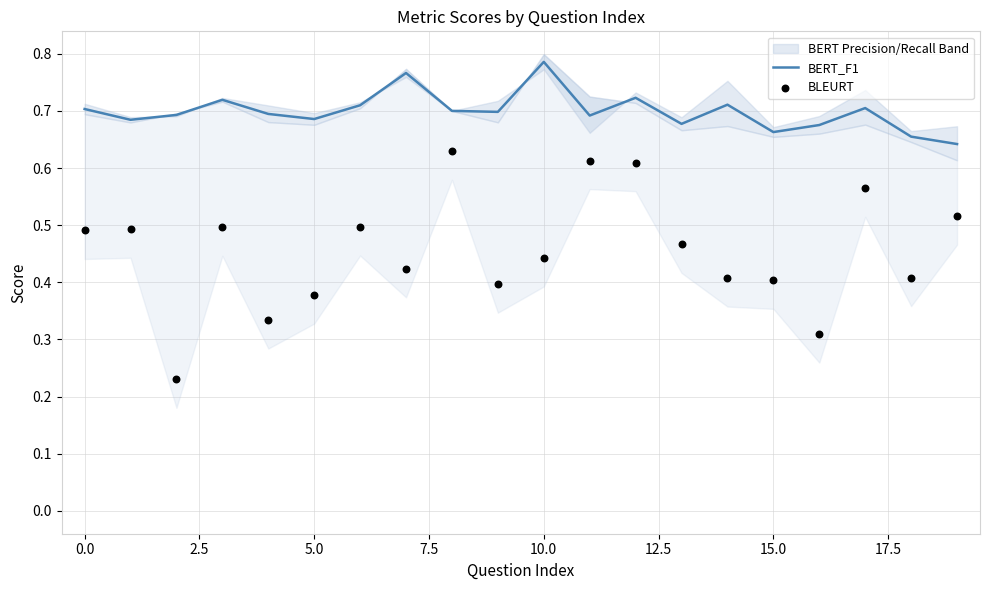

What are all the series names shown in the legend?

BERT_F1, BLEURT